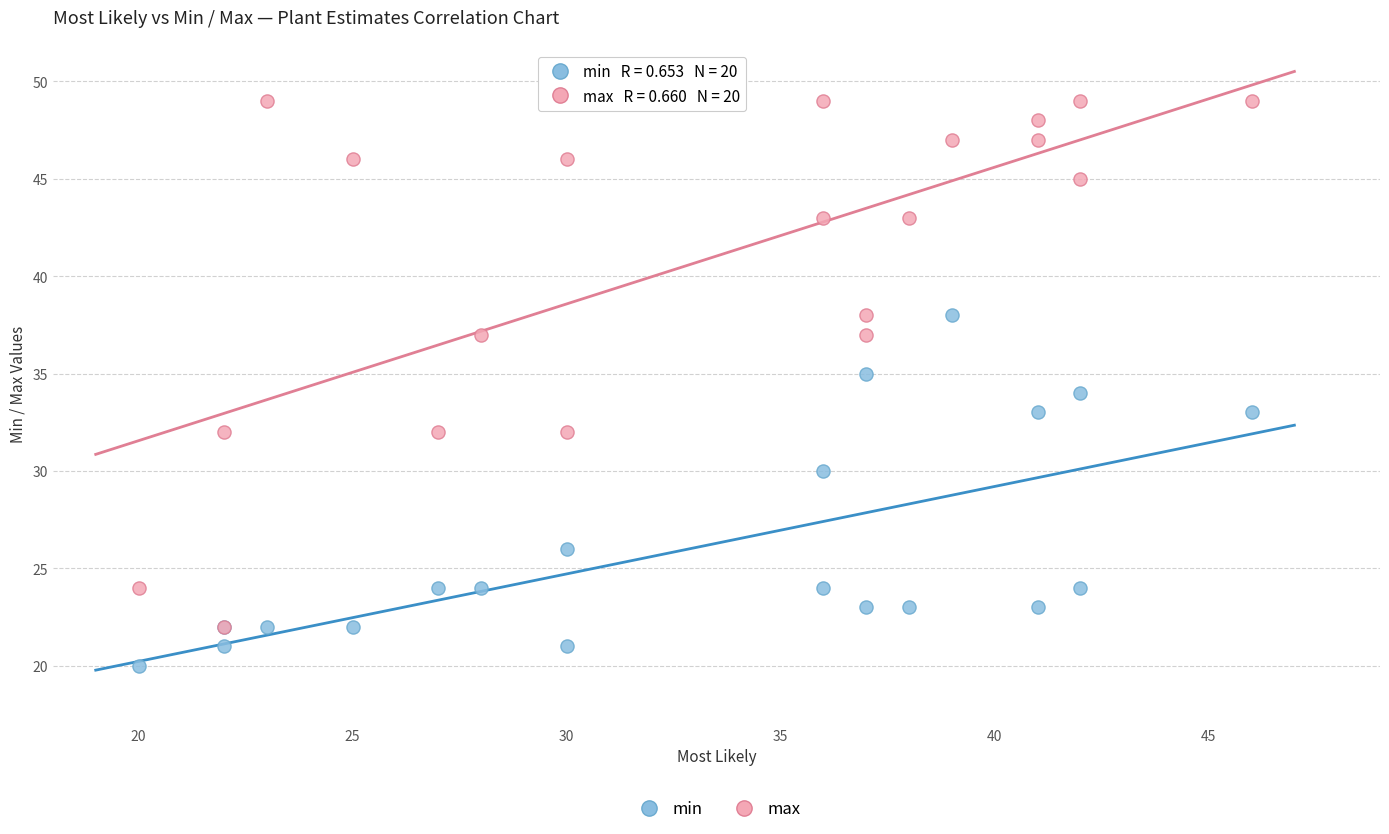

In the min series, what Y value is closest to 29?

30